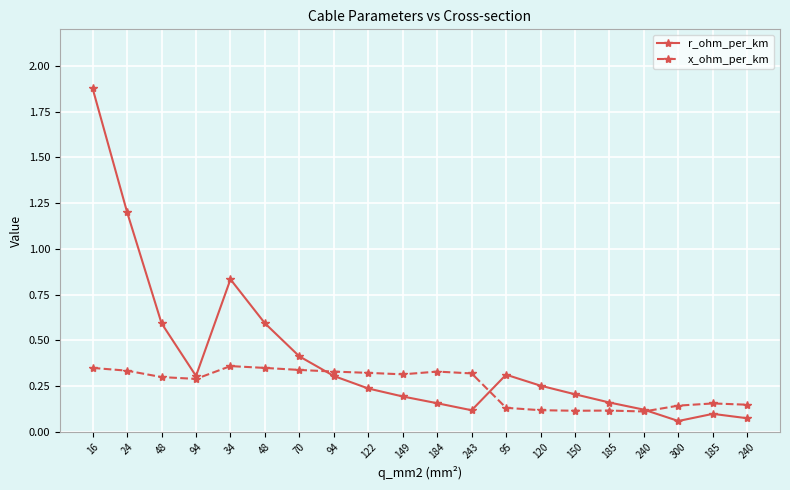

Reading right to left, transcribe all the data shown in this chart.

r_ohm_per_km: 240=0.1	185=0.1	300=0.1	240=0.1	185=0.2	150=0.2	120=0.3	95=0.3	243=0.1	184=0.2	149=0.2	122=0.2	94=0.3	70=0.4	48=0.6	34=0.8	94=0.3	48=0.6	24=1.2	16=1.9
x_ohm_per_km: 240=0.1	185=0.2	300=0.1	240=0.1	185=0.1	150=0.1	120=0.1	95=0.1	243=0.3	184=0.3	149=0.3	122=0.3	94=0.3	70=0.3	48=0.3	34=0.4	94=0.3	48=0.3	24=0.3	16=0.3